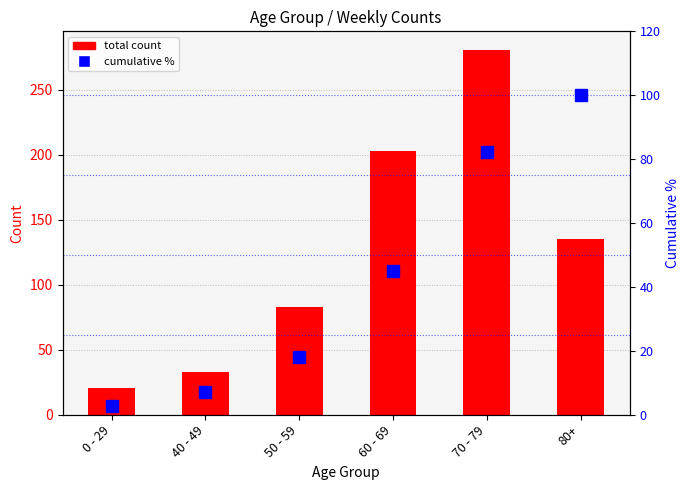

Which series changed the most between 50 - 59 and 60 - 69?

total count